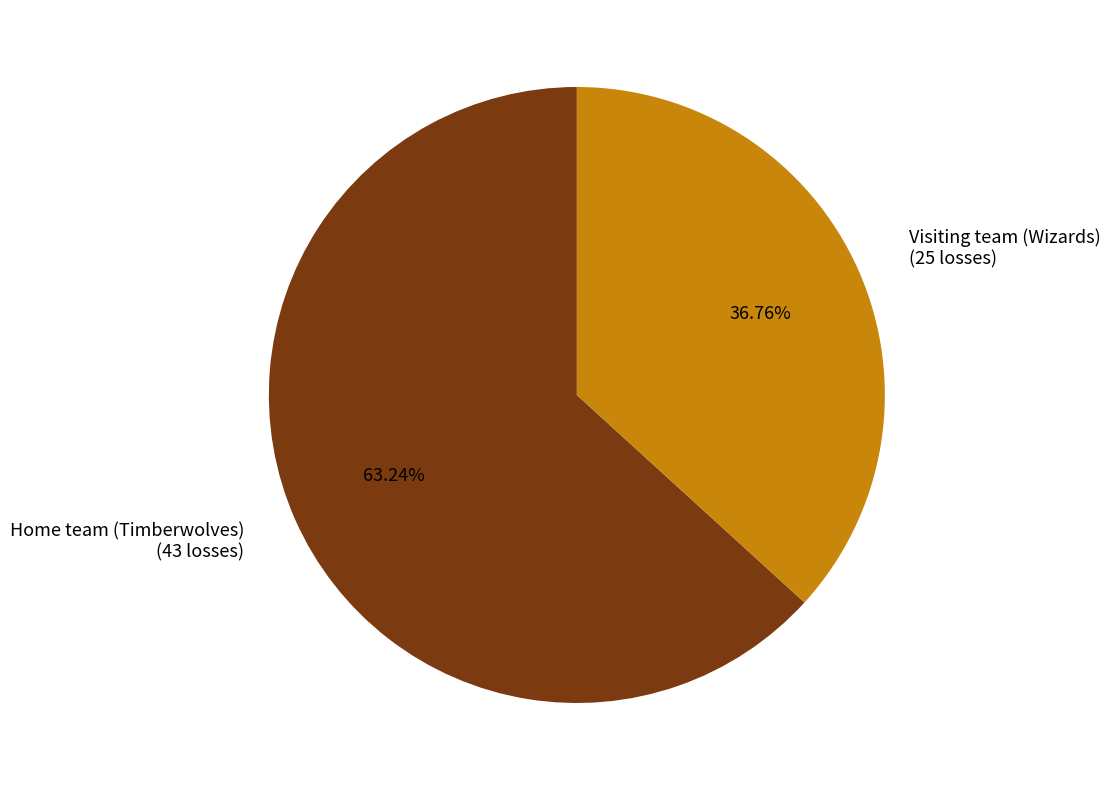

Which category accounts for the majority?

Home team (Timberwolves)